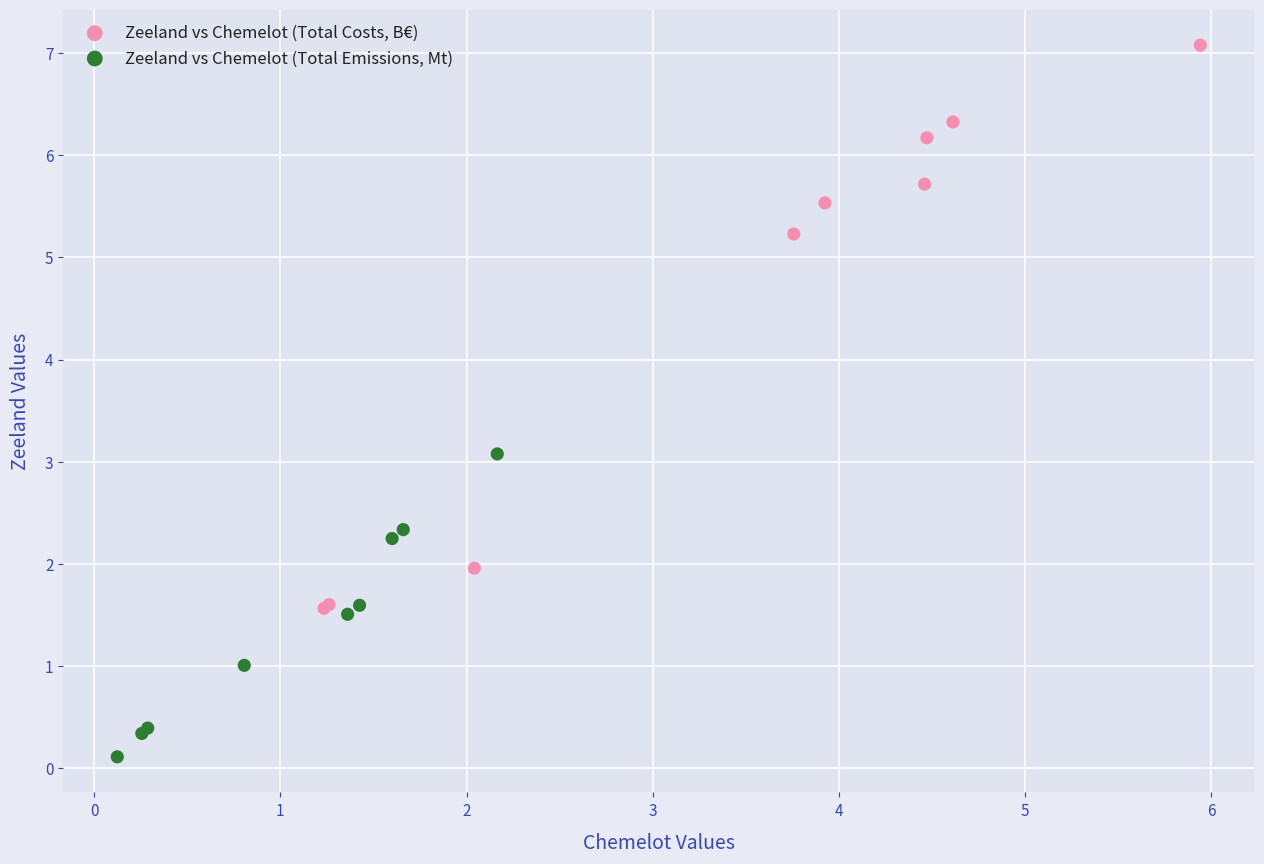

Which series contains the highest Y value?

Zeeland vs Chemelot (Total Costs, B€)